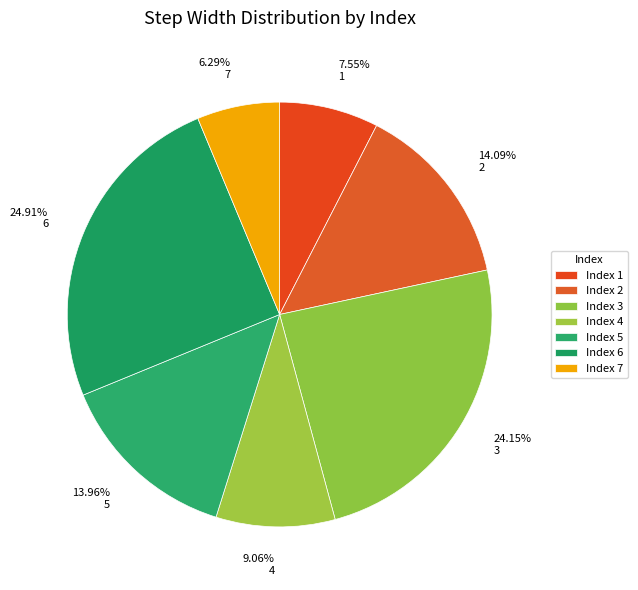

Is there any slice that represents more than half of the pie?

No